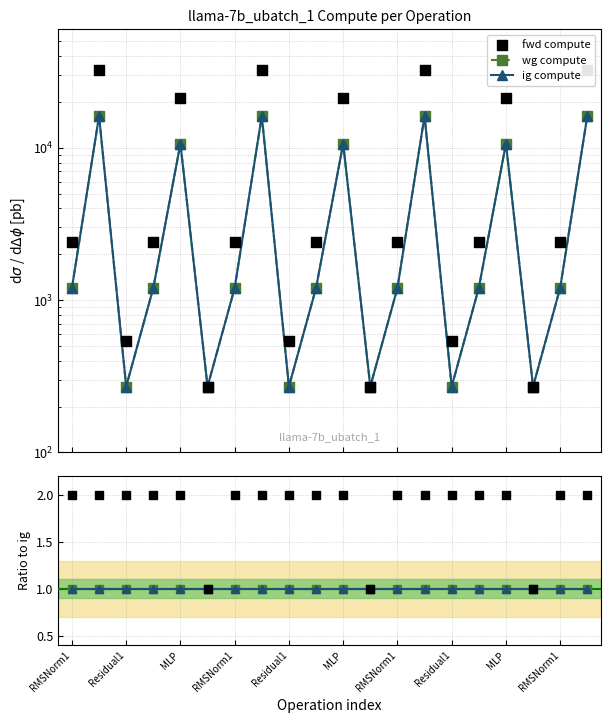

Which series has the largest total across all categories?

fwd compute